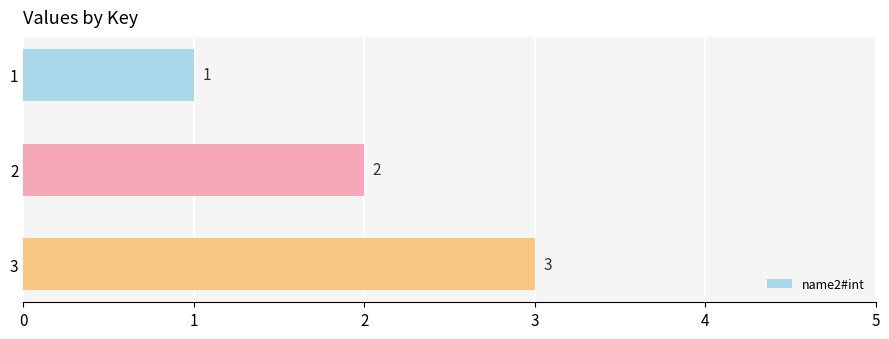

What is the change in value from 1 to 3?

+2